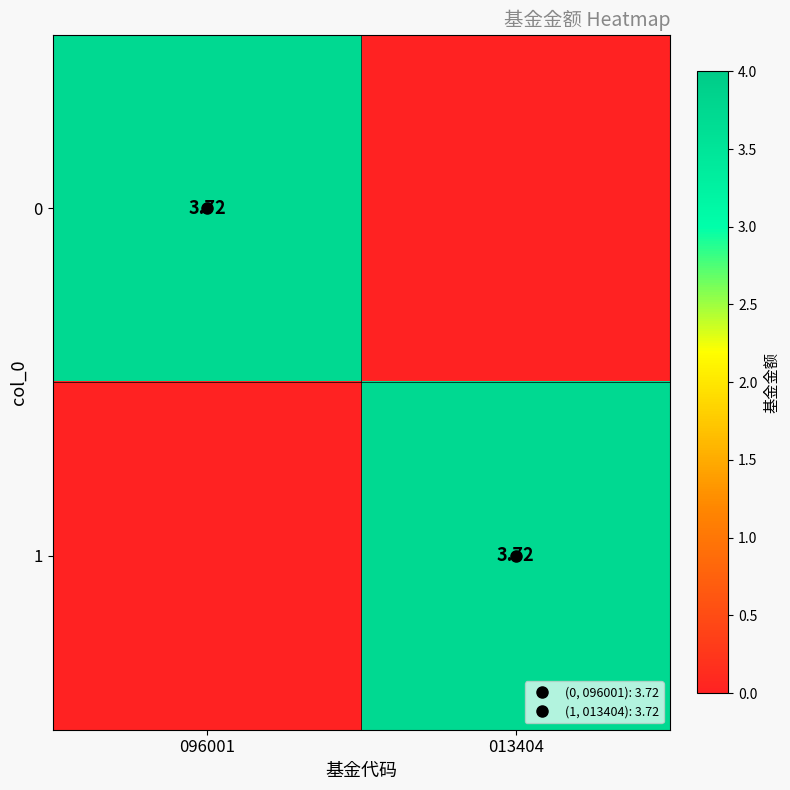

Which has a higher value, 013404 or 096001?

096001